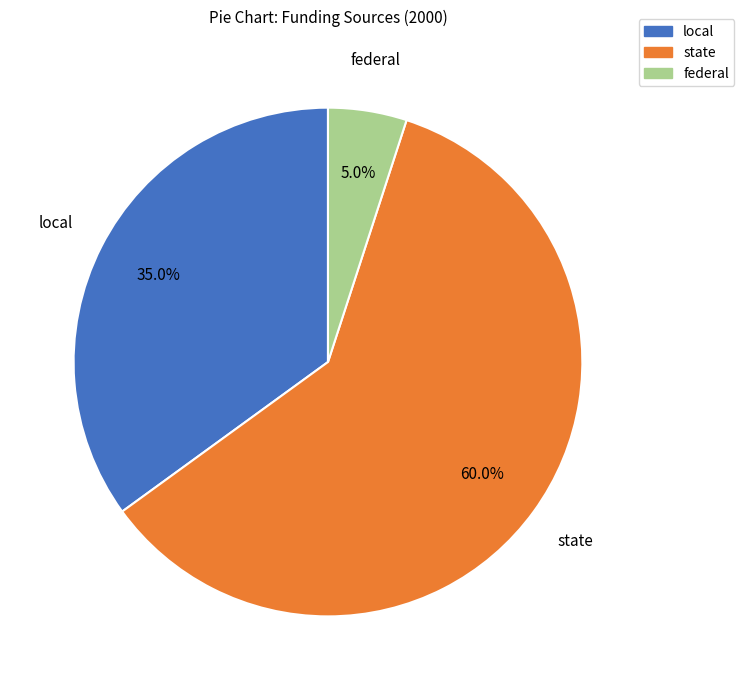

Count the number of slices in the pie.

3